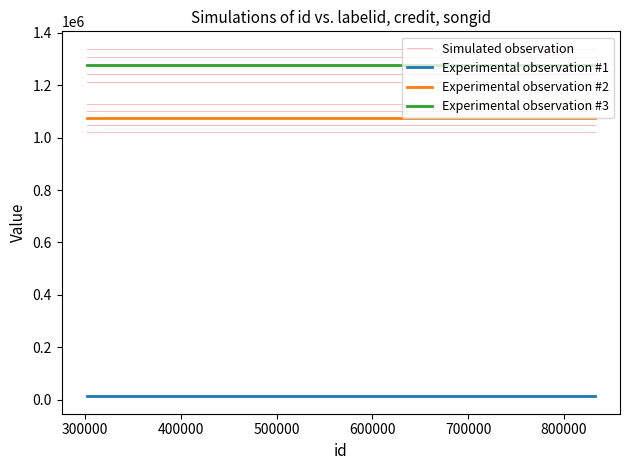

Does the chart display data point markers on the line(s)?

No